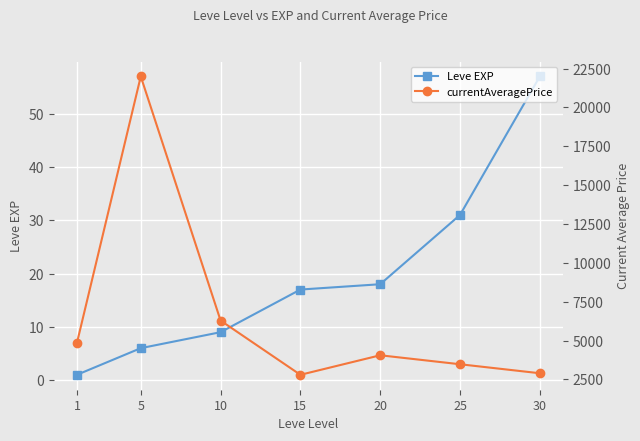

Is this an area chart (filled region under the line)?

No